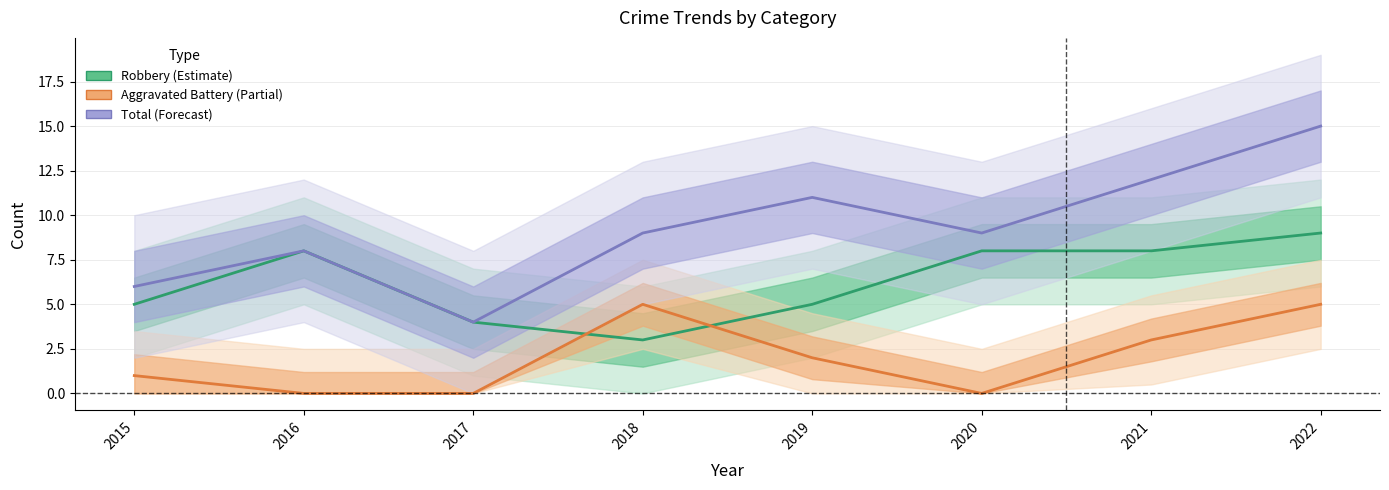

Is it true that Robbery (Estimate) equals 8 at 2021?

True